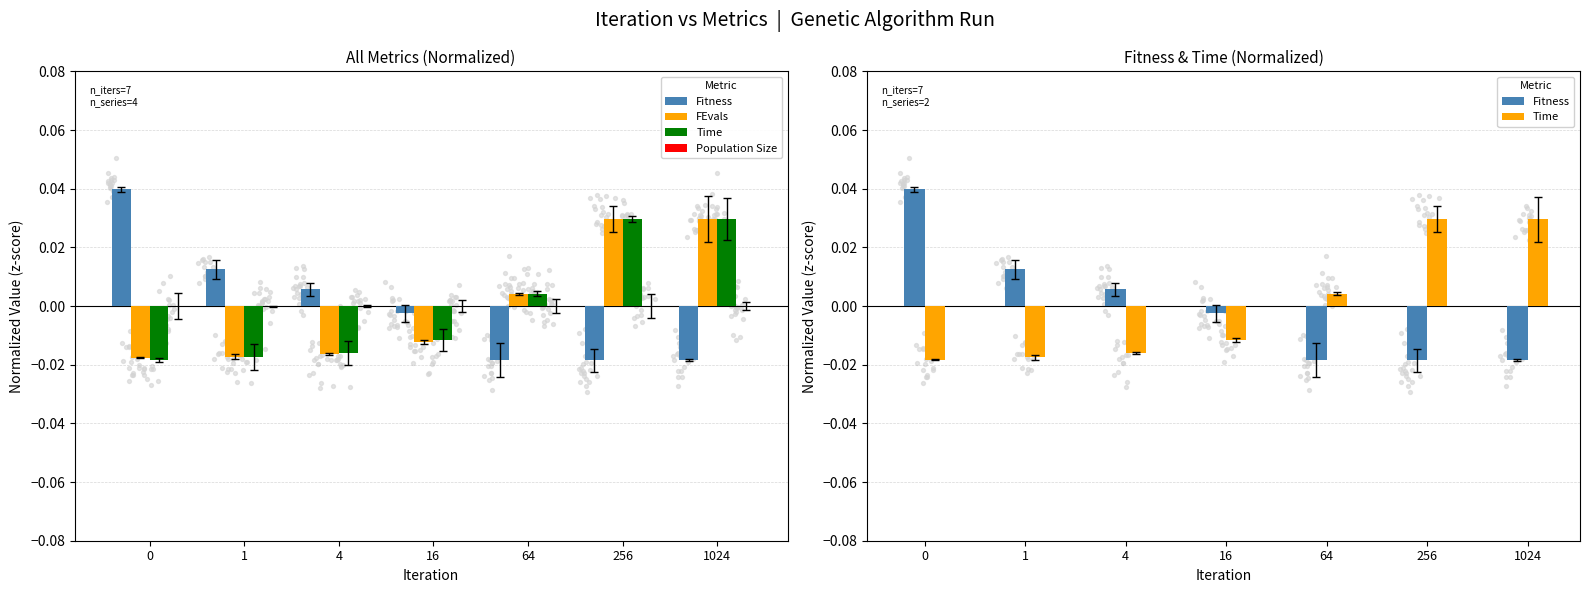

Which series contains the highest Y value?

Fitness